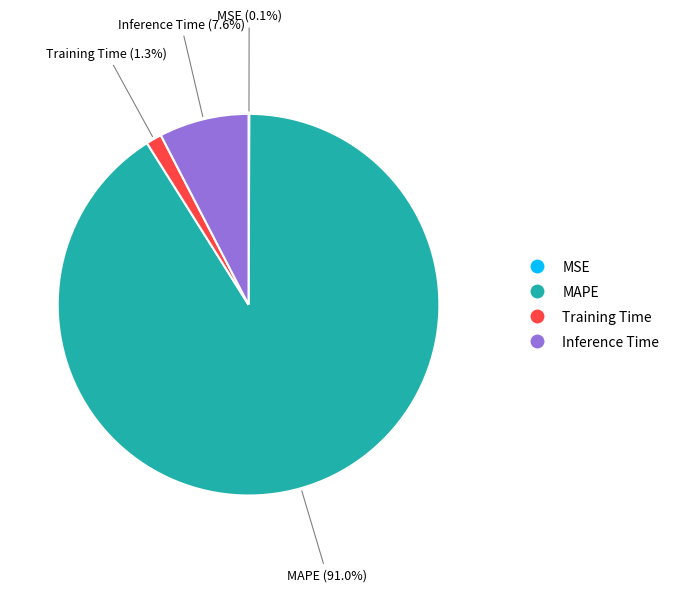

Is it true that Training Time is 1% of the pie?

True